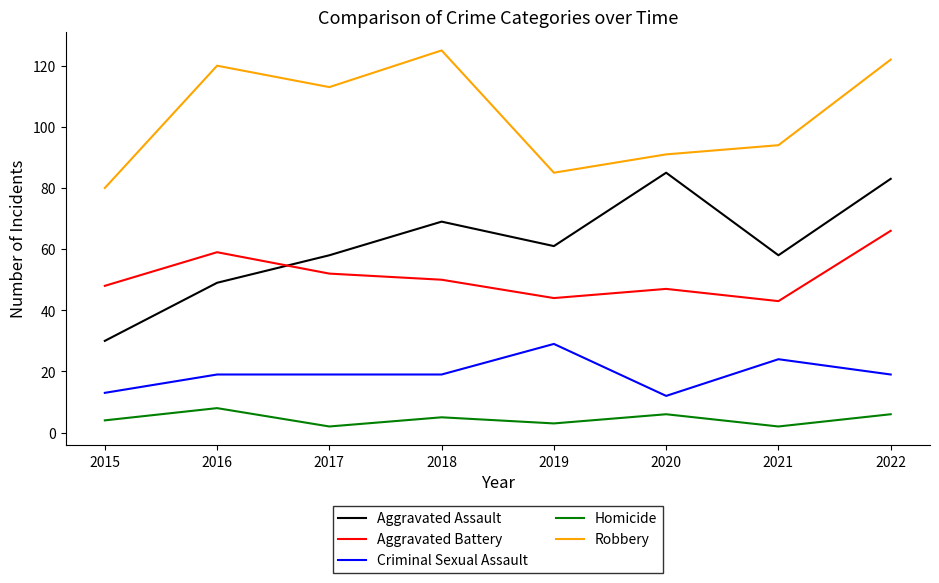

How many interior local valleys does the Homicide series have?

3